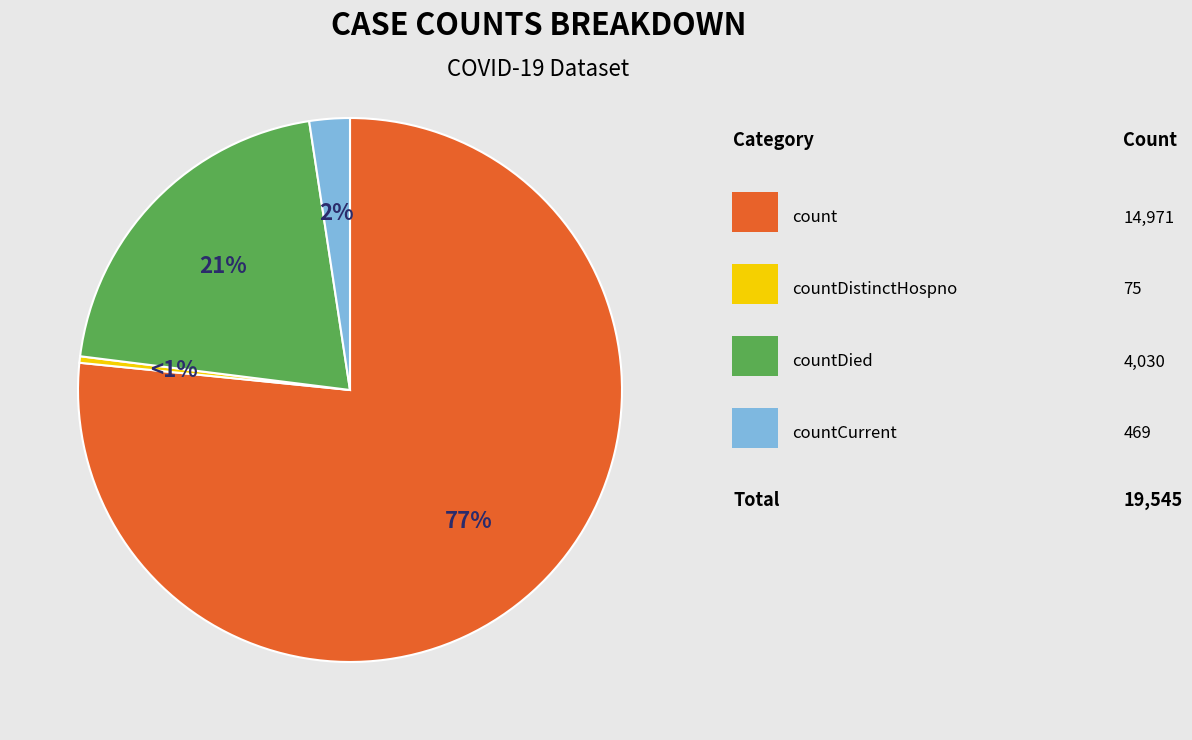

To the nearest percent, what percentage of the pie is countDied?

21%